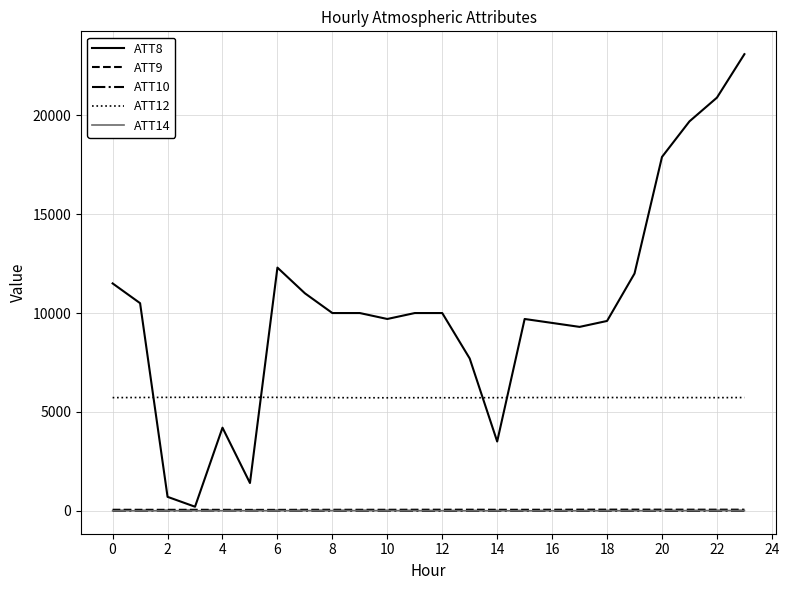

Which series has the largest total across all categories?

ATT8